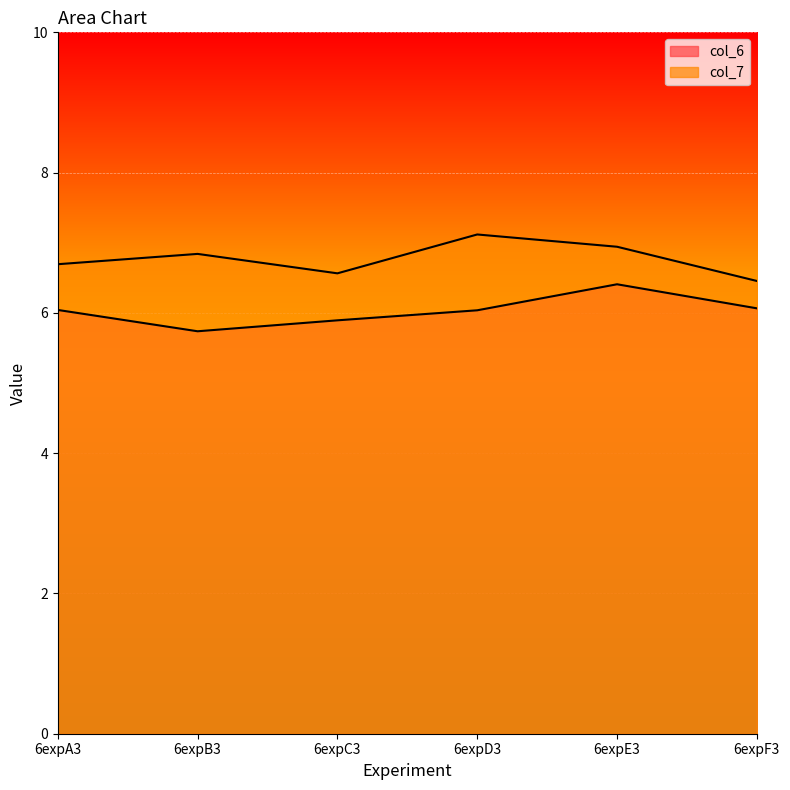

What is the approximate value of col_6 at 6expB3?

5.7